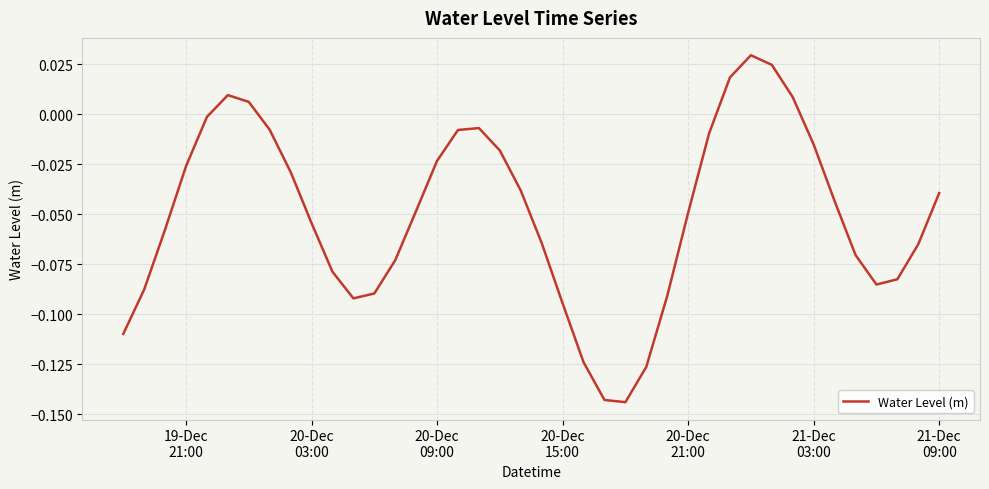

What is the smallest value displayed?

-0.1